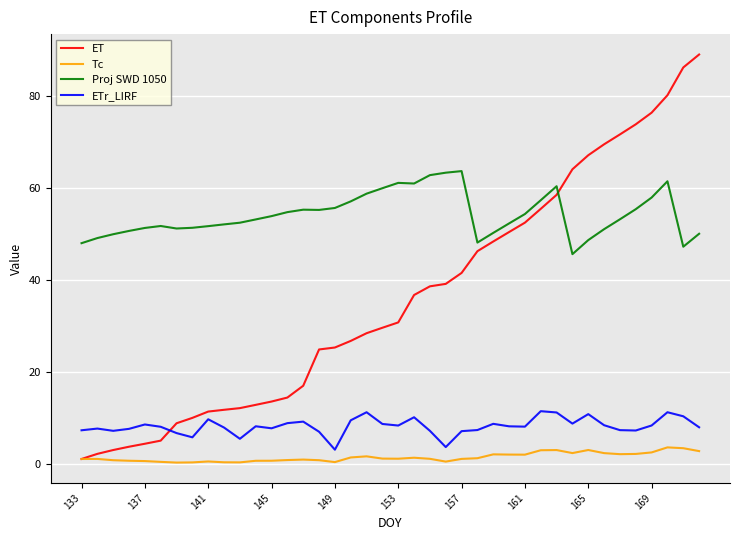

Rank the series by their maximum value, from highest to lowest.

ET, Proj SWD 1050, ETr_LIRF, Tc